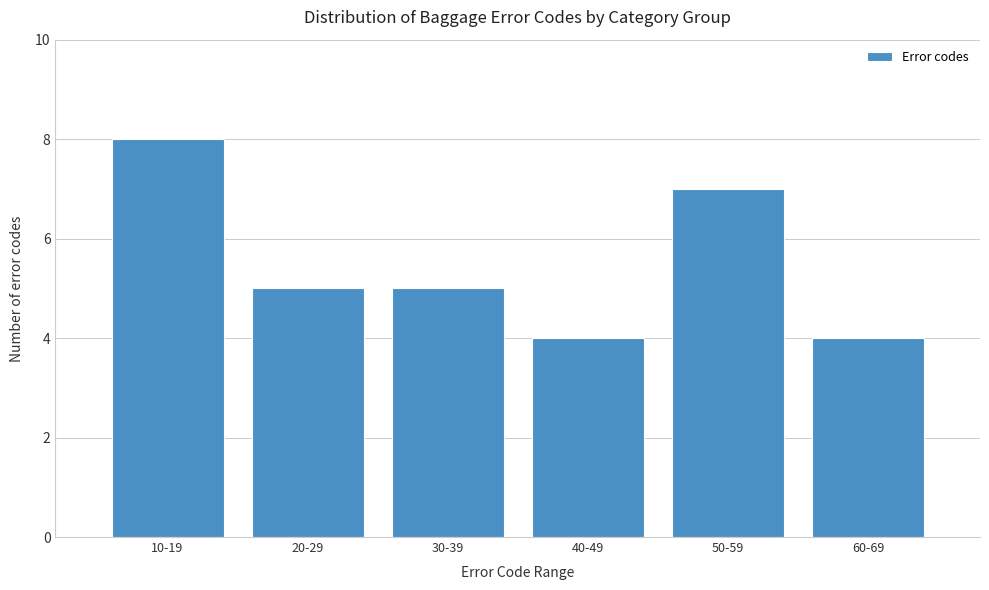

Reading right to left, extract all data points from this chart.

60-69=4	50-59=7	40-49=4	30-39=5	20-29=5	10-19=8